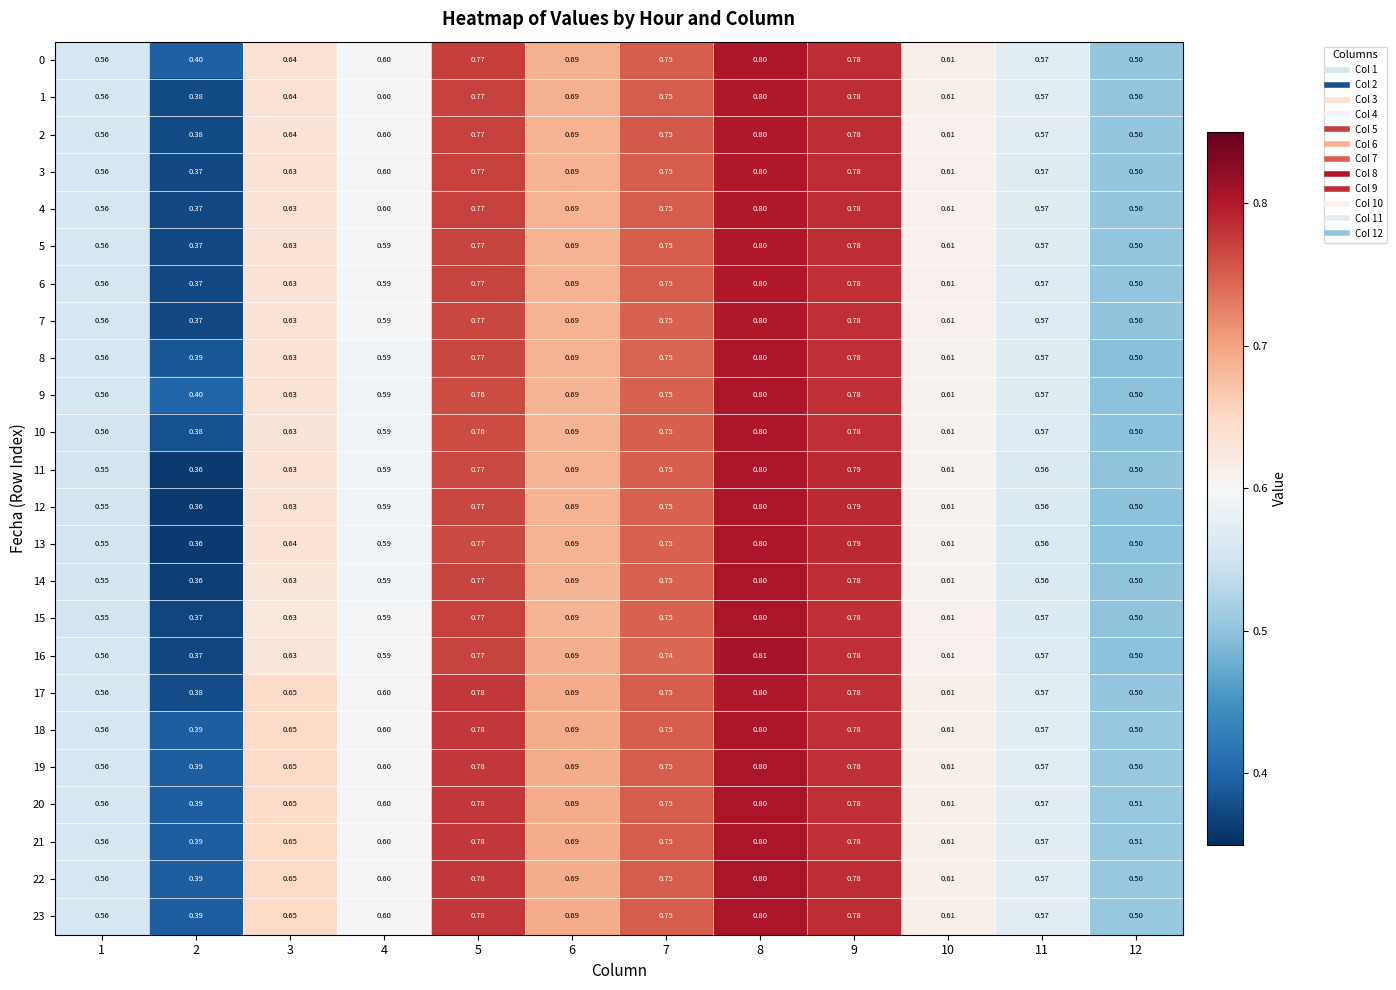

Is the value of 5 at 7 greater than the value of 22 at 11?

Yes